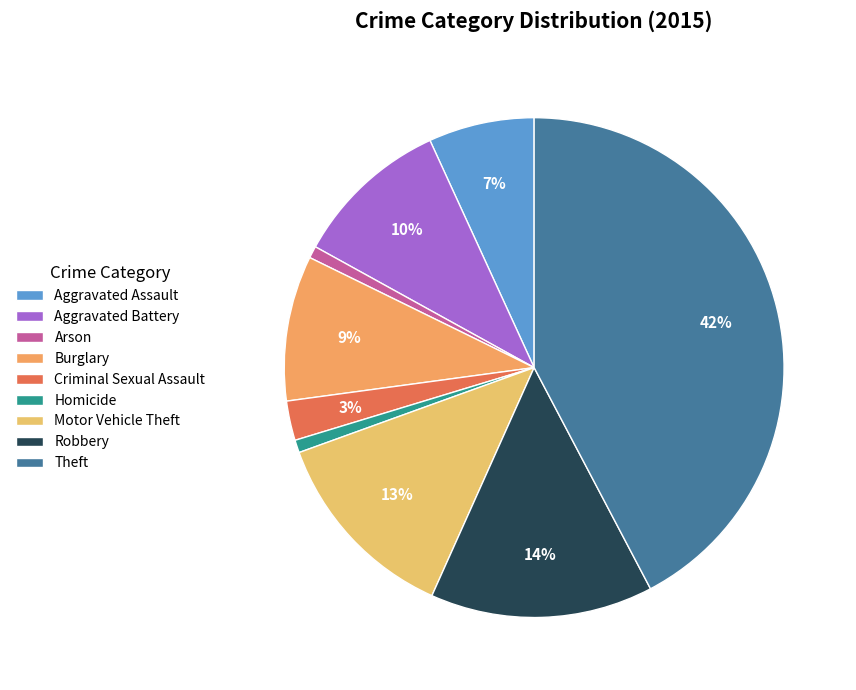

Approximately how many times larger is the value at Motor Vehicle Theft compared to Burglary?

1.4